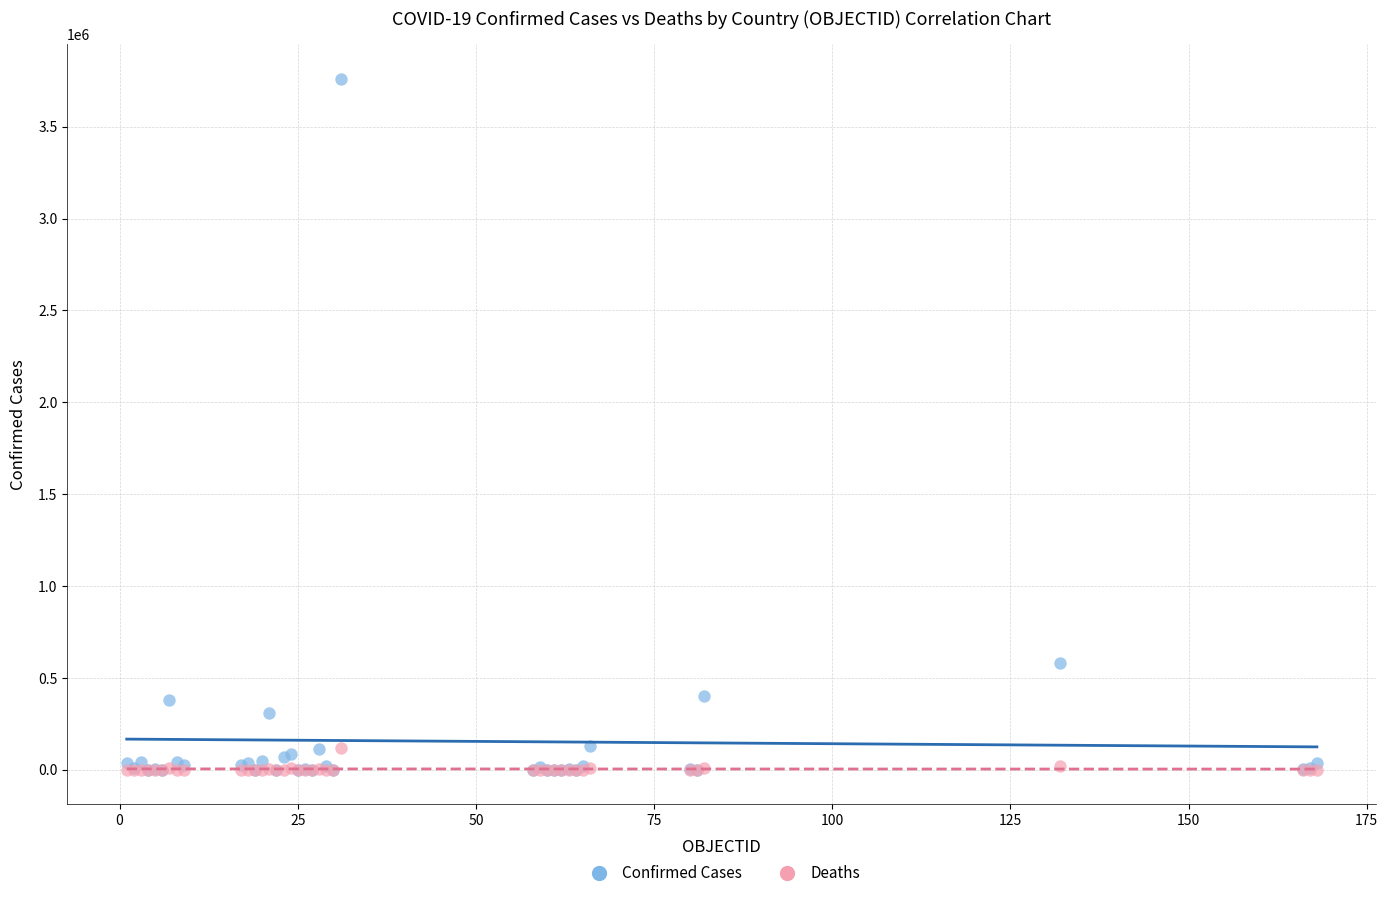

Which series has the widest spread of Y values?

Confirmed Cases